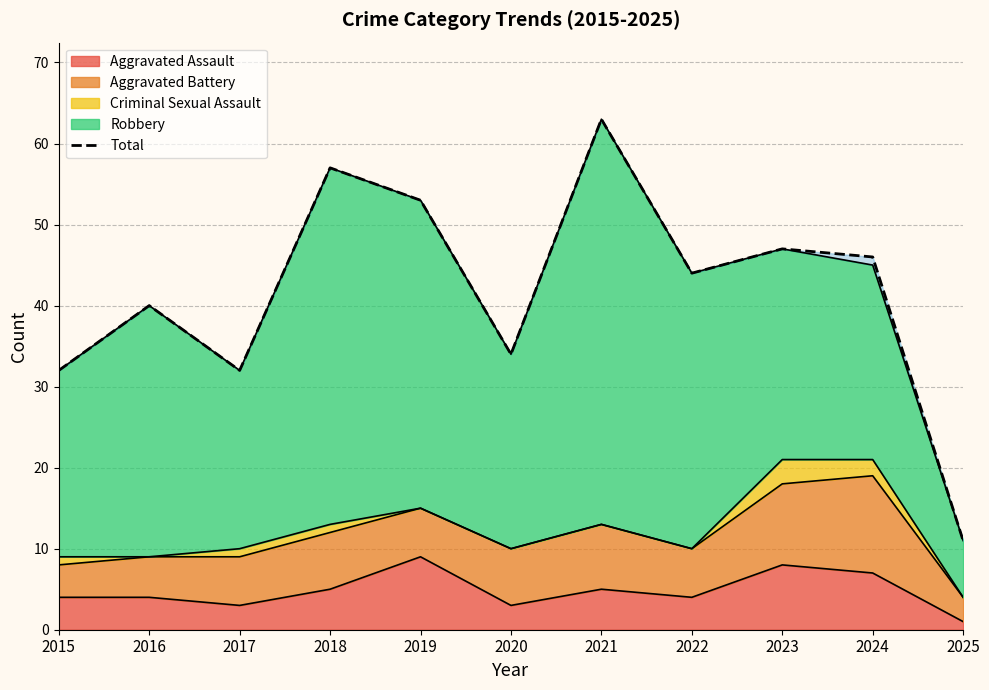

Reading left to right, extract all data points from this chart.

32	40	32	57	53	34	63	44	47	46	11